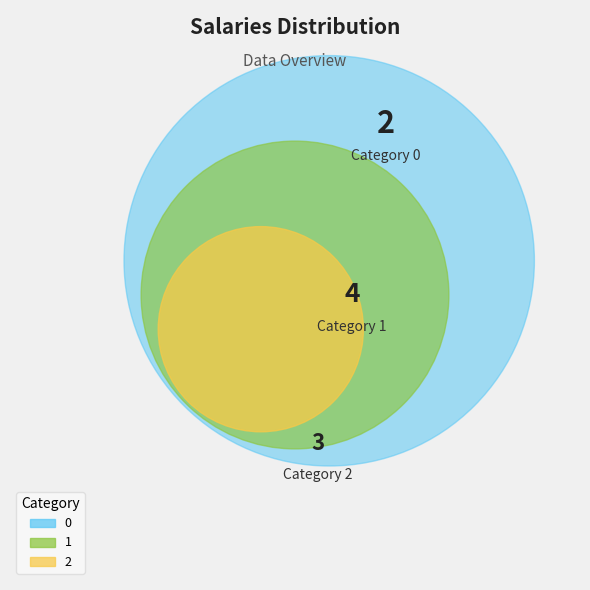

Does 0 represent more than half of the total?

No